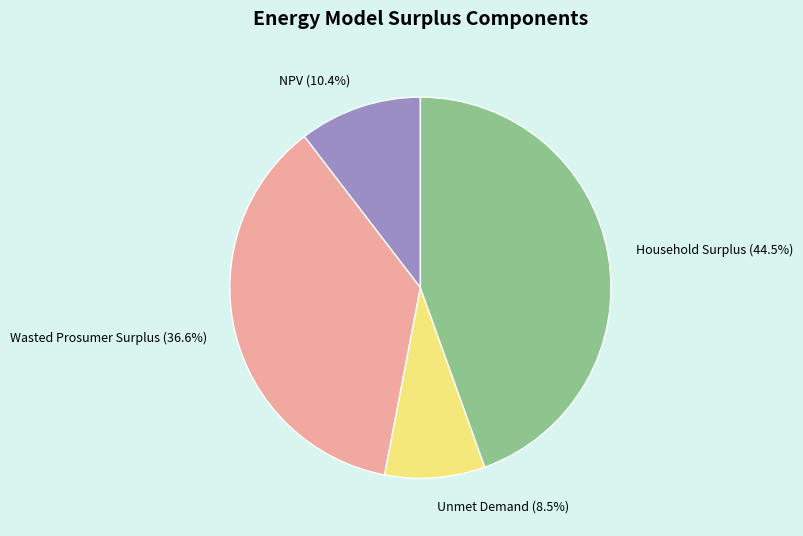

To the nearest percent, what is the difference between the Household Surplus and Unmet Demand slice percentages?

36%